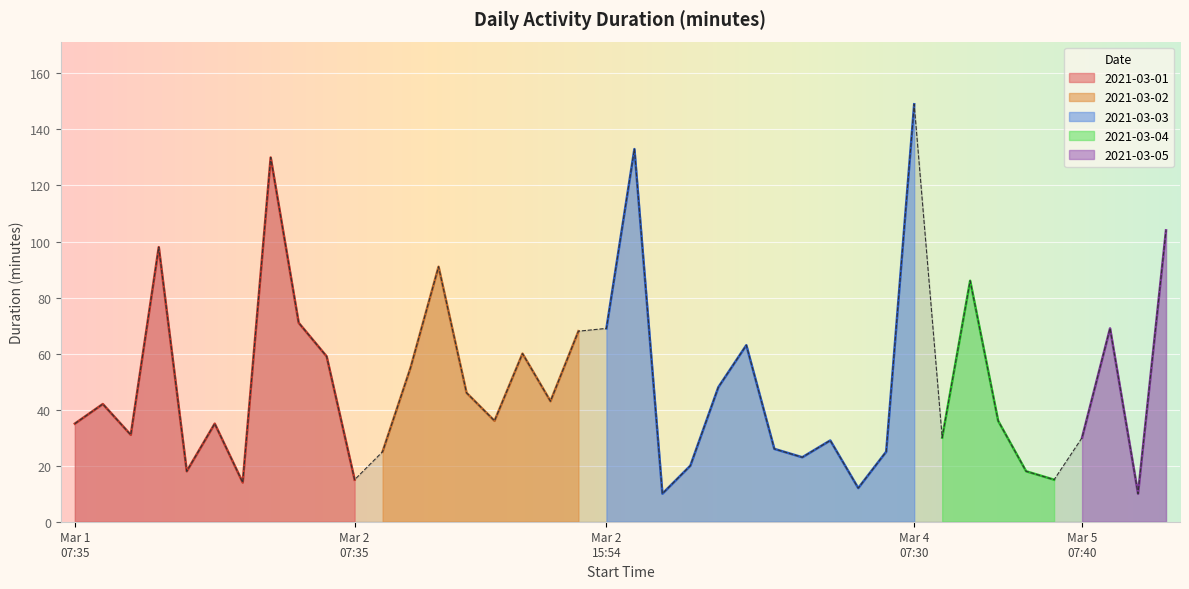

What is the highest value of the 2021-03-01 series?

130